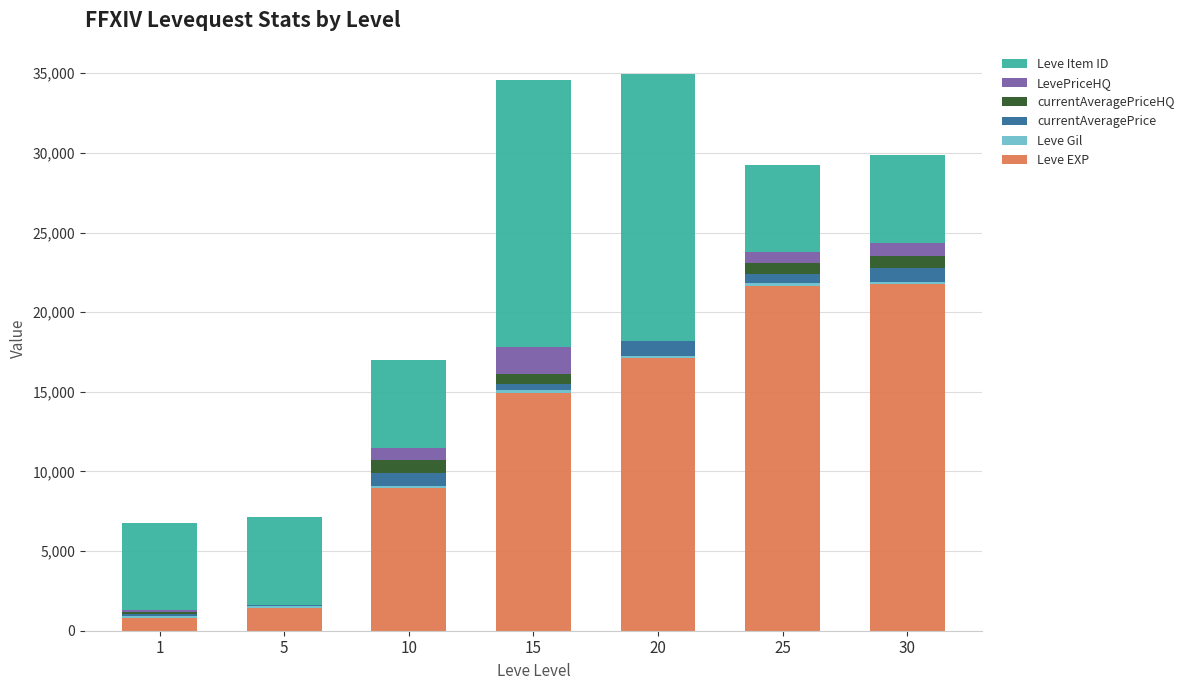

What is the sum of all Leve EXP values?

86580